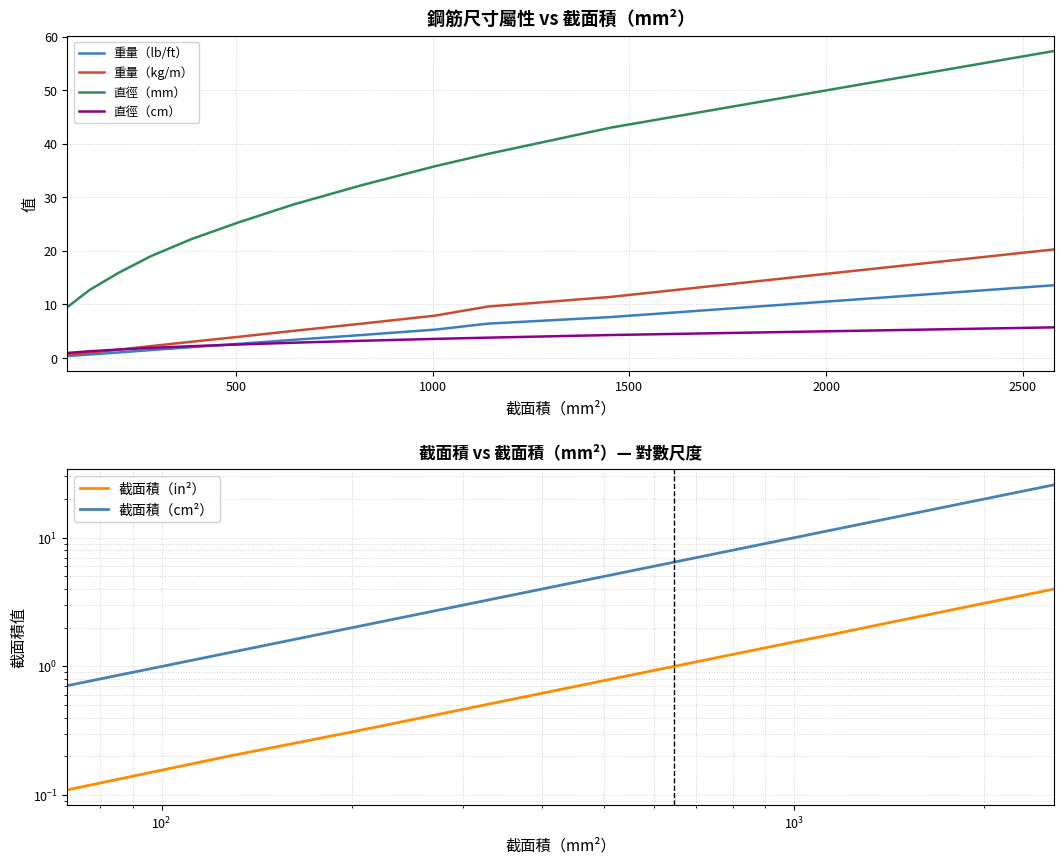

Does the chart display data point markers on the line(s)?

No